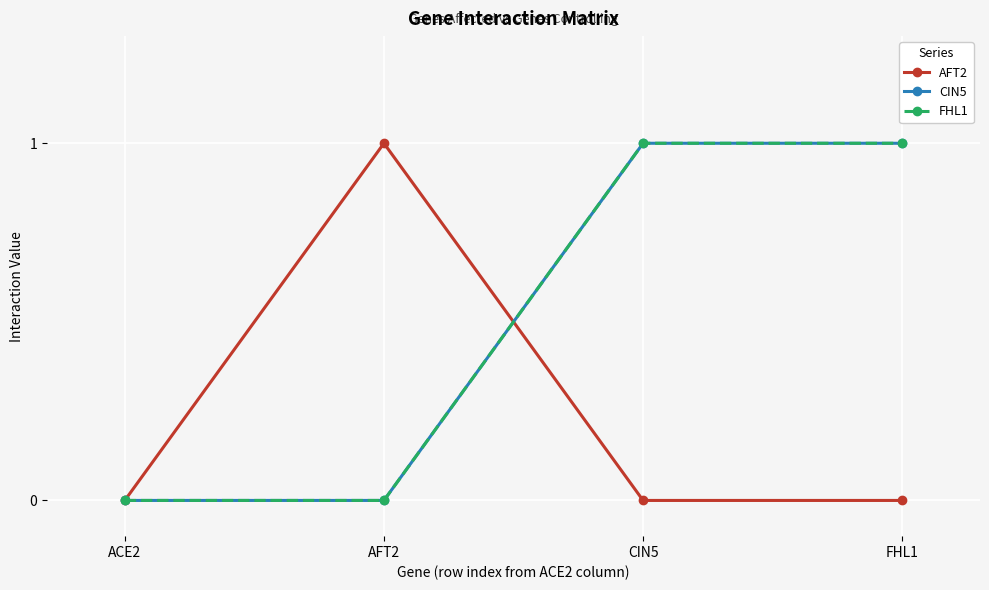

Between AFT2 and FHL1, which series saw the biggest shift?

AFT2